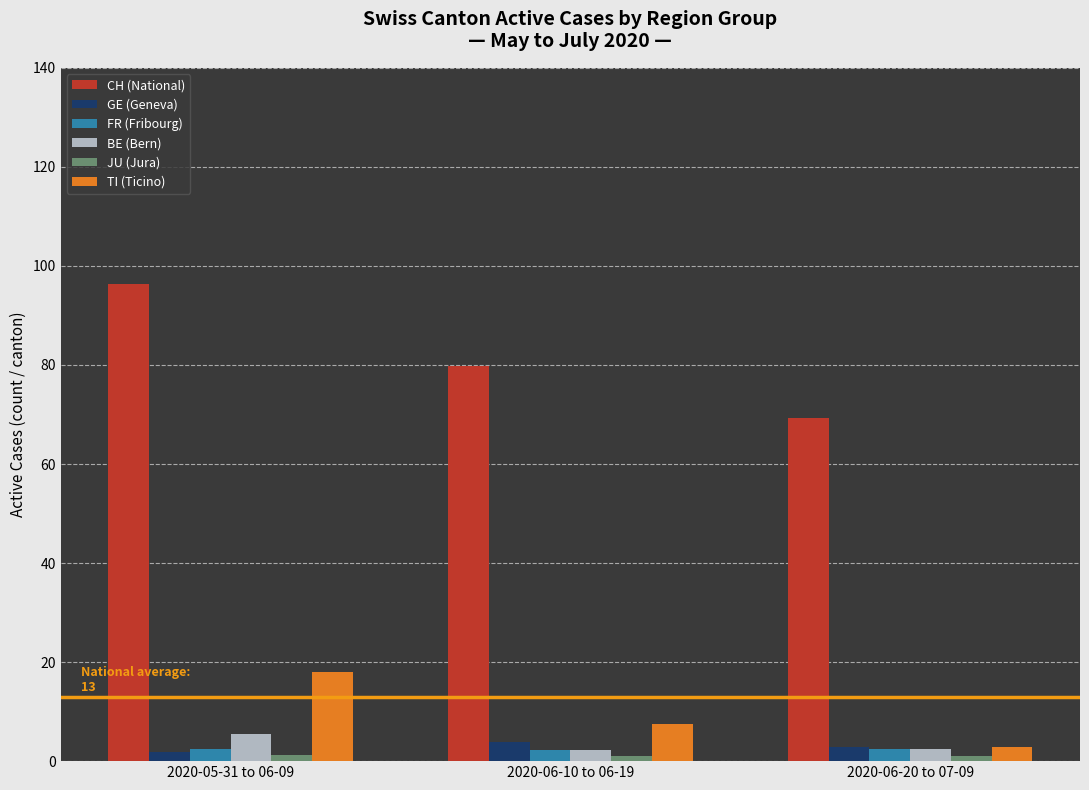

List the labels in order of CH (National) value, largest first.

2020-05-31 to 06-09, 2020-06-10 to 06-19, 2020-06-20 to 07-09